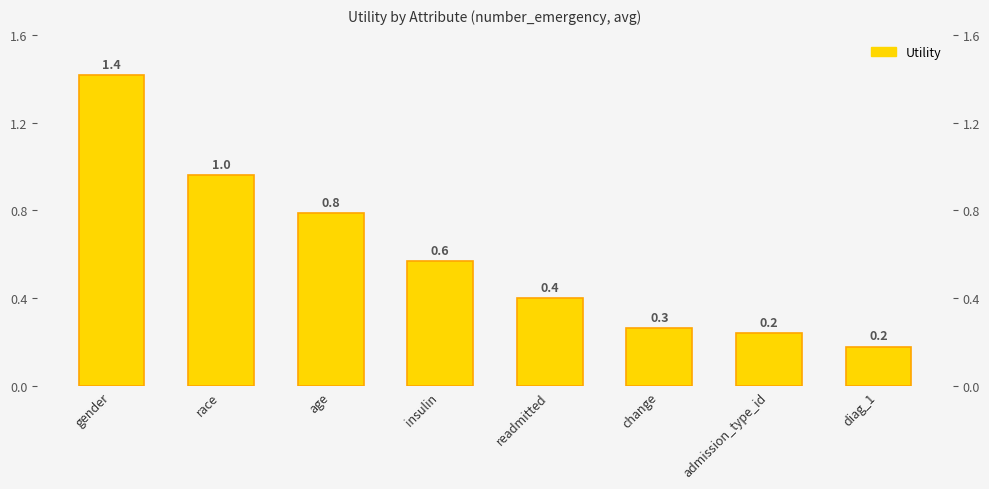

Where is the data nearest to the value 0?

diag_1